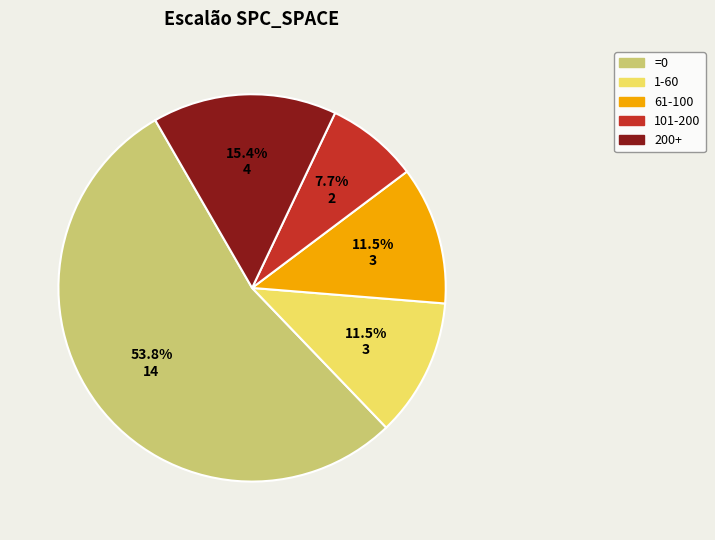

Is there a majority slice in this chart?

Yes